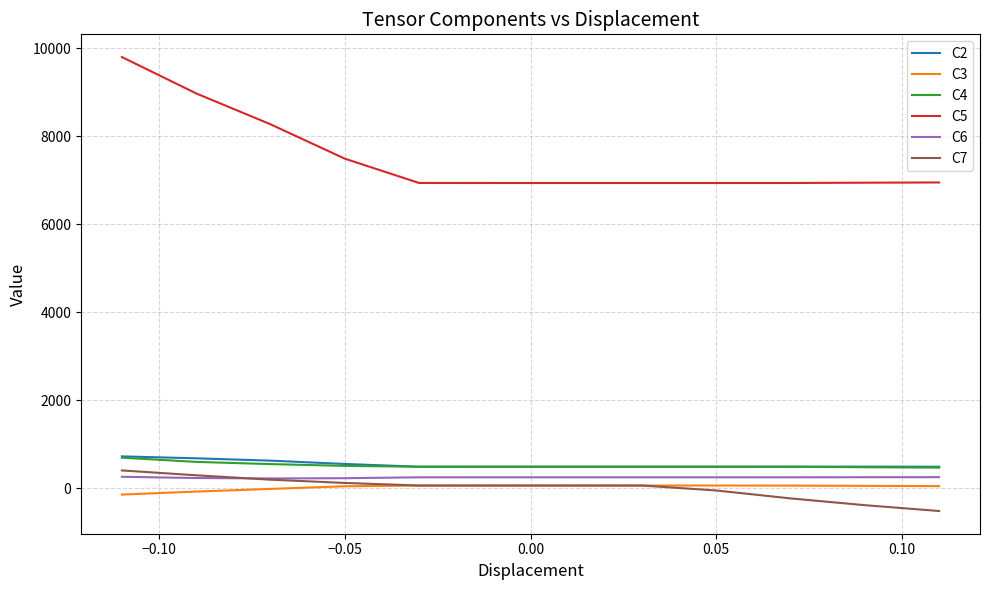

Which series has the widest spread of values?

C5